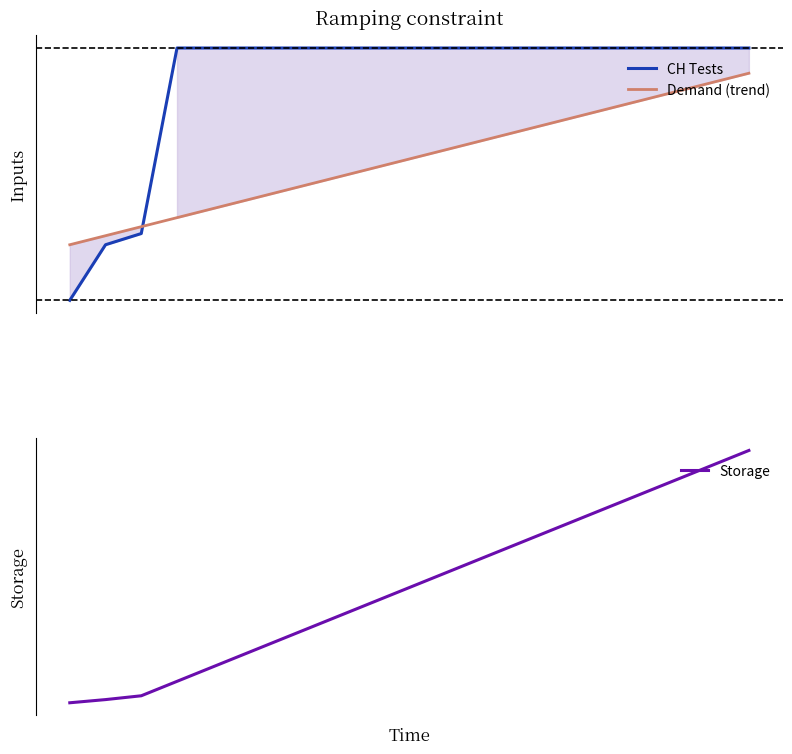

At 1, list the series in order from smallest to largest.

Storage, CH Tests, Demand (trend)